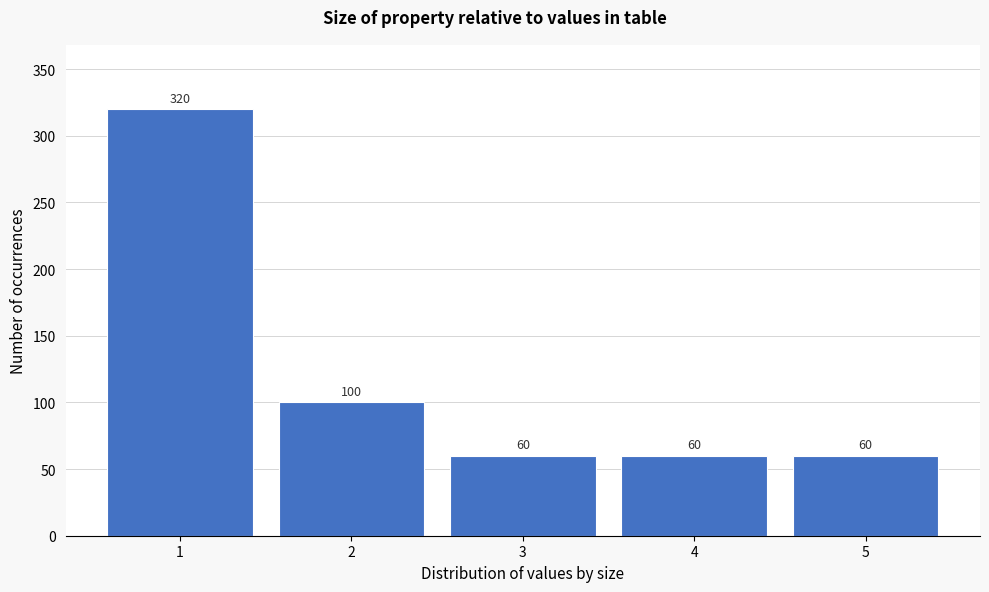

Reading left to right, transcribe all the data shown in this chart.

1=320	2=100	3=60	4=60	5=60